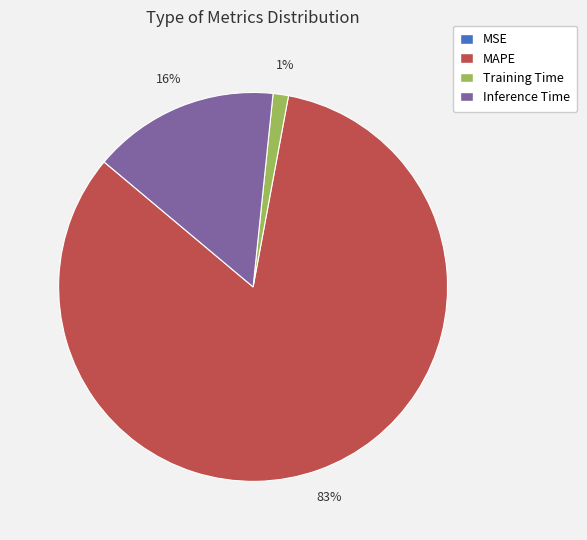

Is it true that MAPE is 83% of the pie?

True